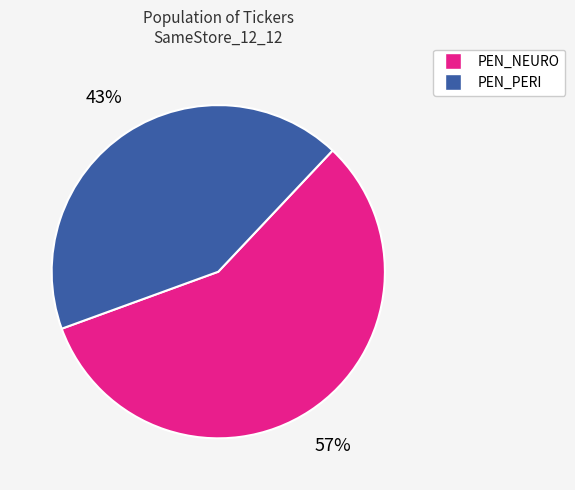

Which slice is the smallest?

PEN_PERI